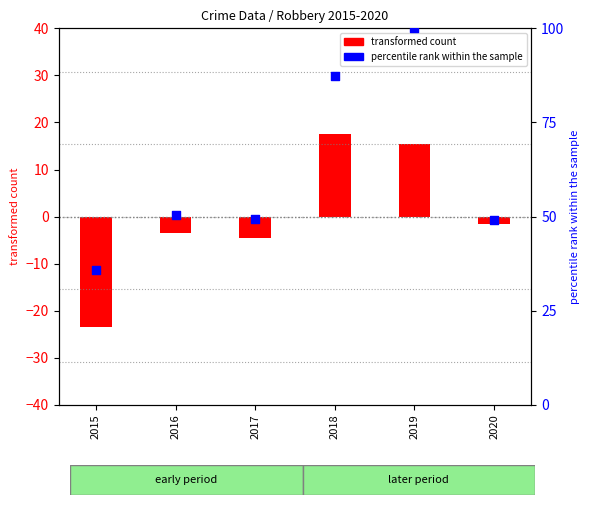

Approximately how many times larger is the value at 2016 compared to 2018?

0.6